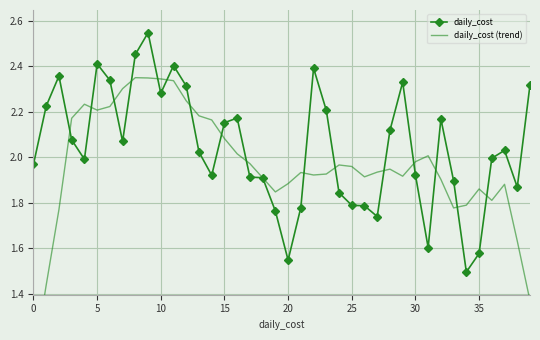

Count the number of categories in the chart.

40